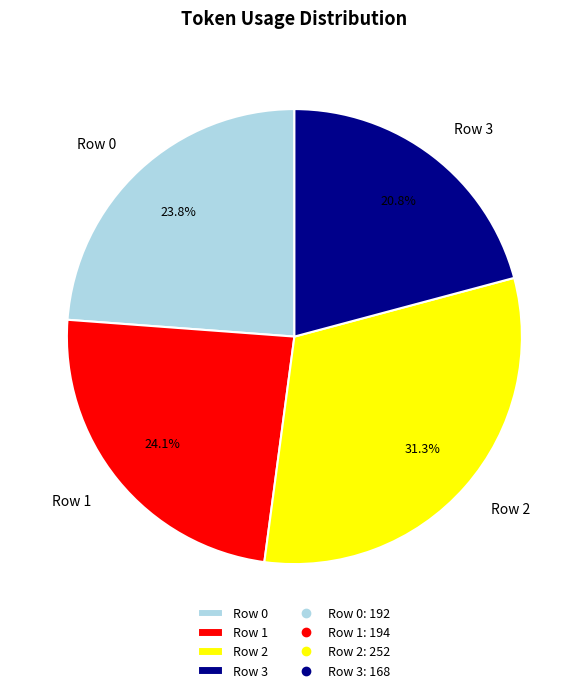

Combined, do Row 3 and Row 1 account for over 50%?

No